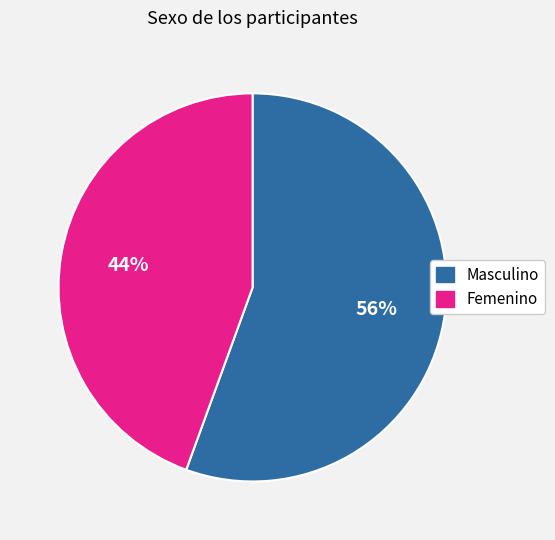

True or false: Femenino accounts for 44% of the total.

True